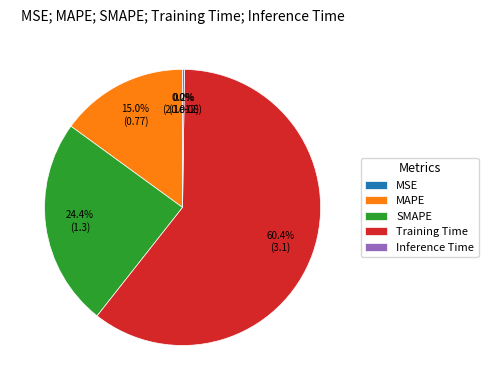

What is the largest slice in the pie chart?

Training Time